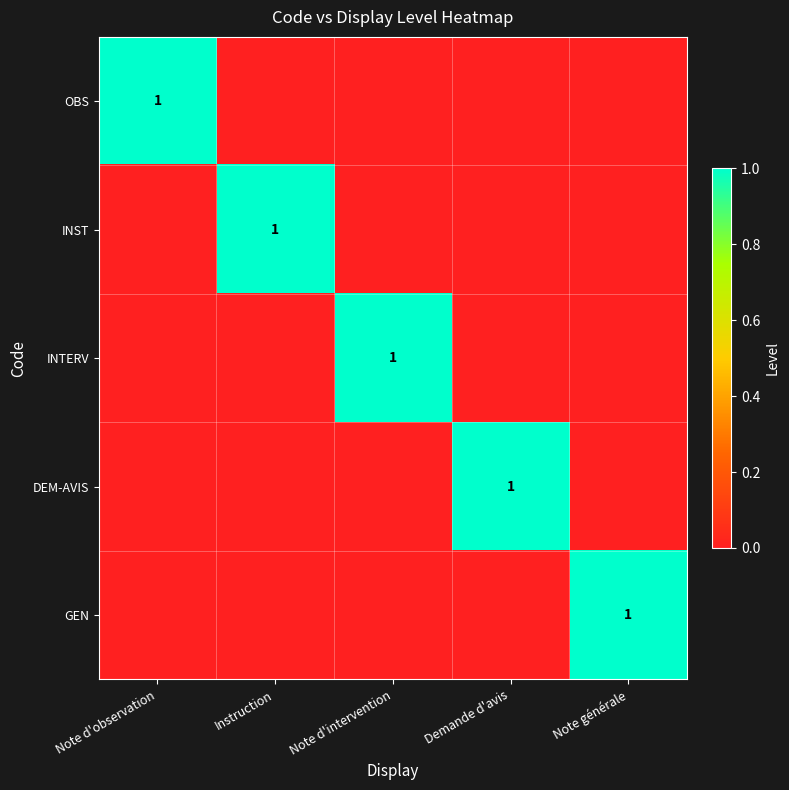

At which category is the sum across all series the highest?

Note d'observation